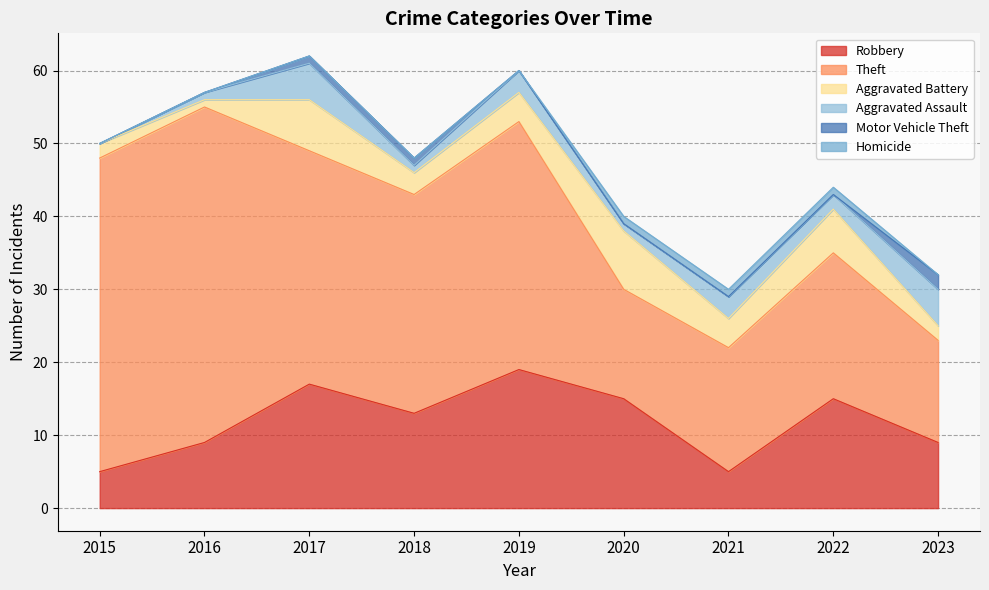

At which category is the sum across all series the highest?

2017